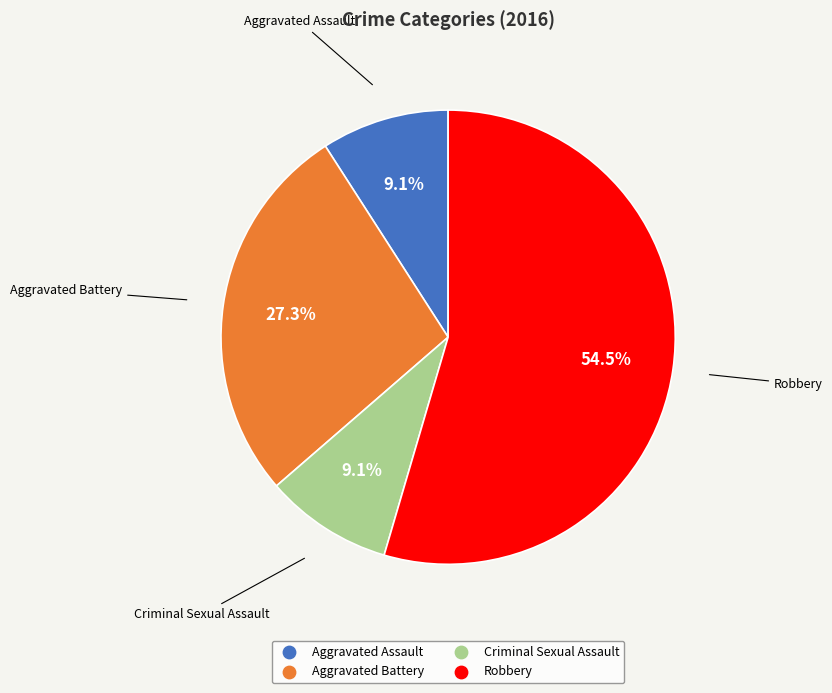

Which category has the biggest portion of the pie?

Robbery